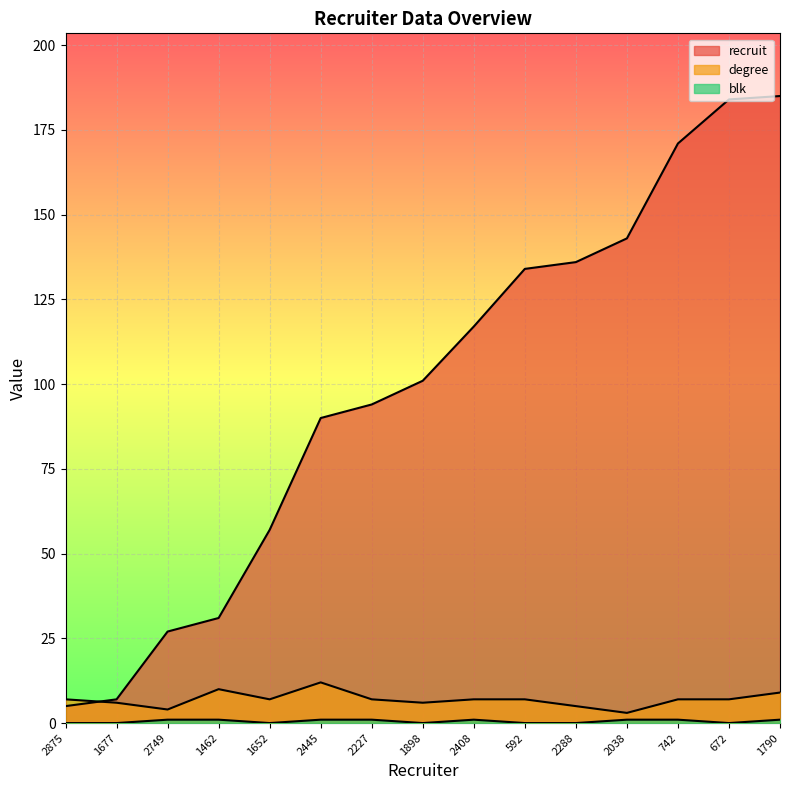

How many distinct data groups are displayed?

3